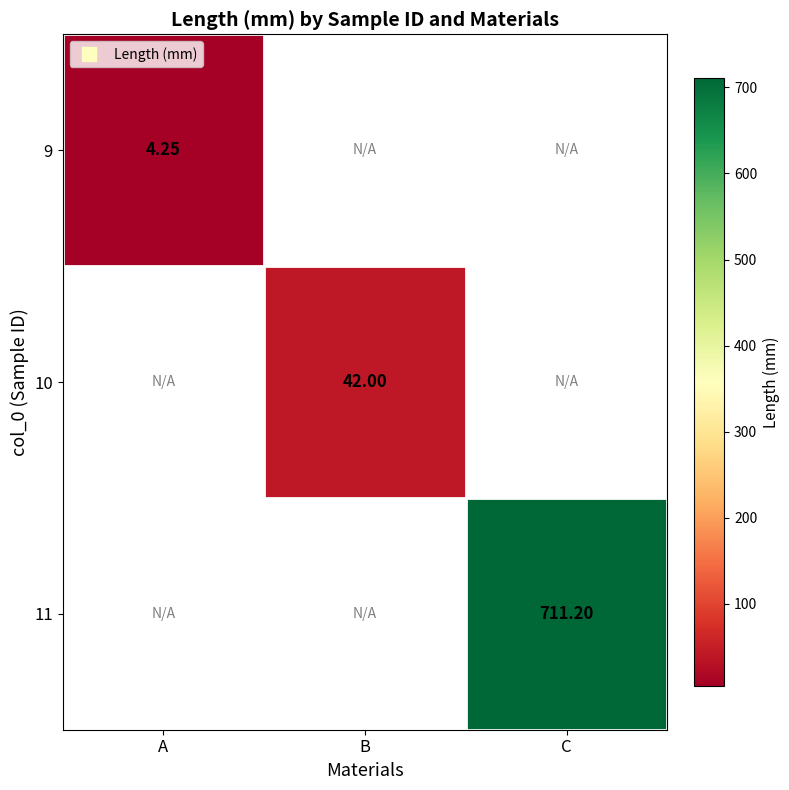

At which label does 9 reach its minimum?

A